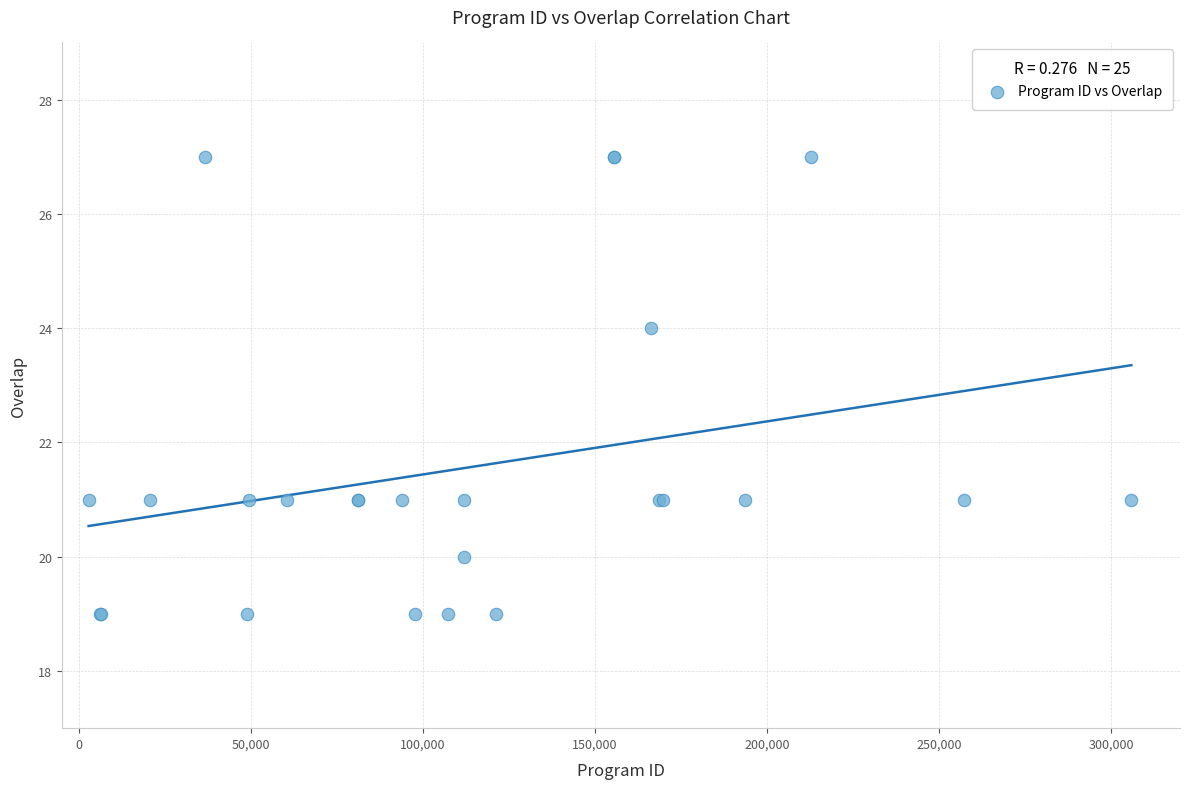

What Y value in the scatter plot is closest to 23?

24